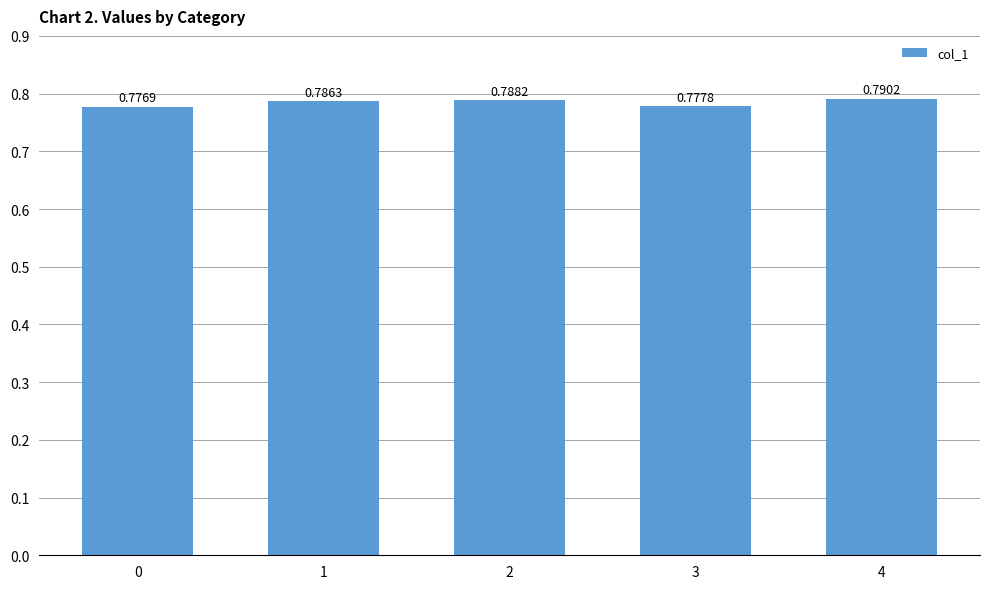

What is the sum of all values?

3.9